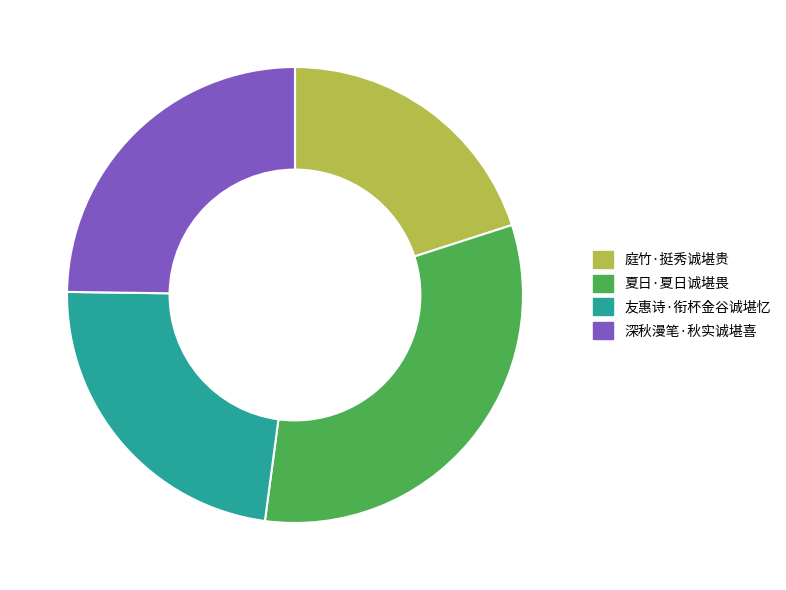

Between 深秋漫笔·秋实诚堪喜 and 庭竹·挺秀诚堪贵, which is larger?

深秋漫笔·秋实诚堪喜